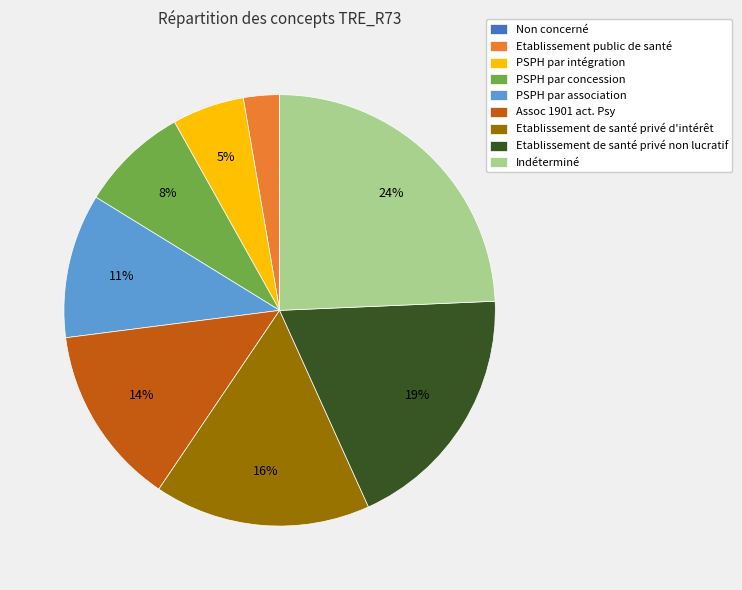

Is it true that Etablissement de santé privé d'intérêt is 10% of the pie?

False